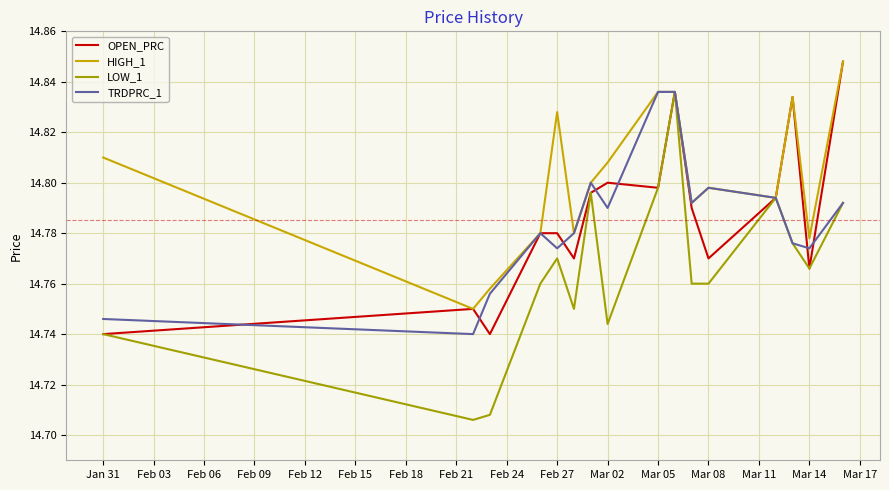

How many TRDPRC_1 values are between 14 and 15?

16